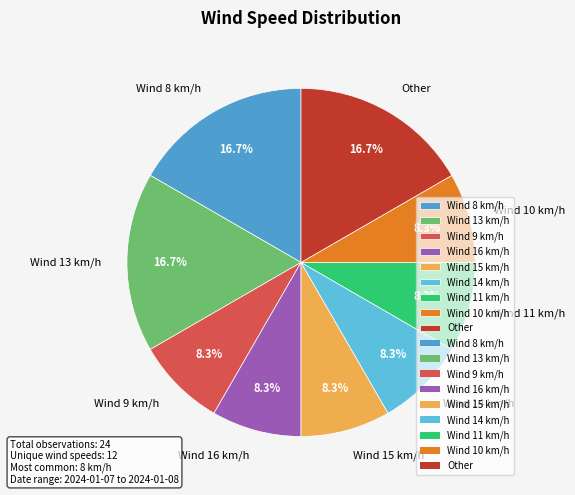

Approximately how many times larger is the value at Wind 15 km/h compared to Wind 11 km/h?

1.0